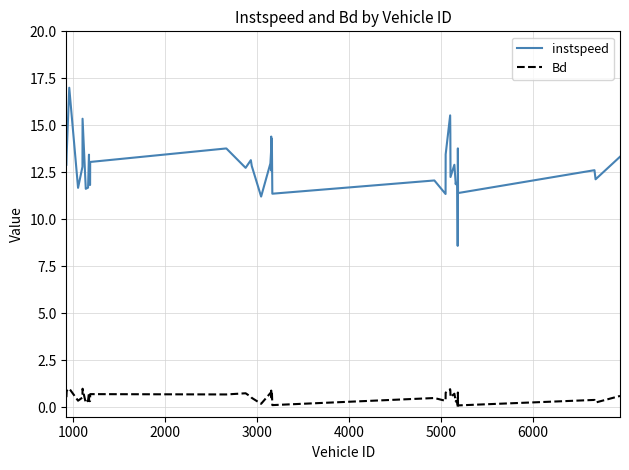

Rank the series by their maximum value, from highest to lowest.

instspeed, Bd